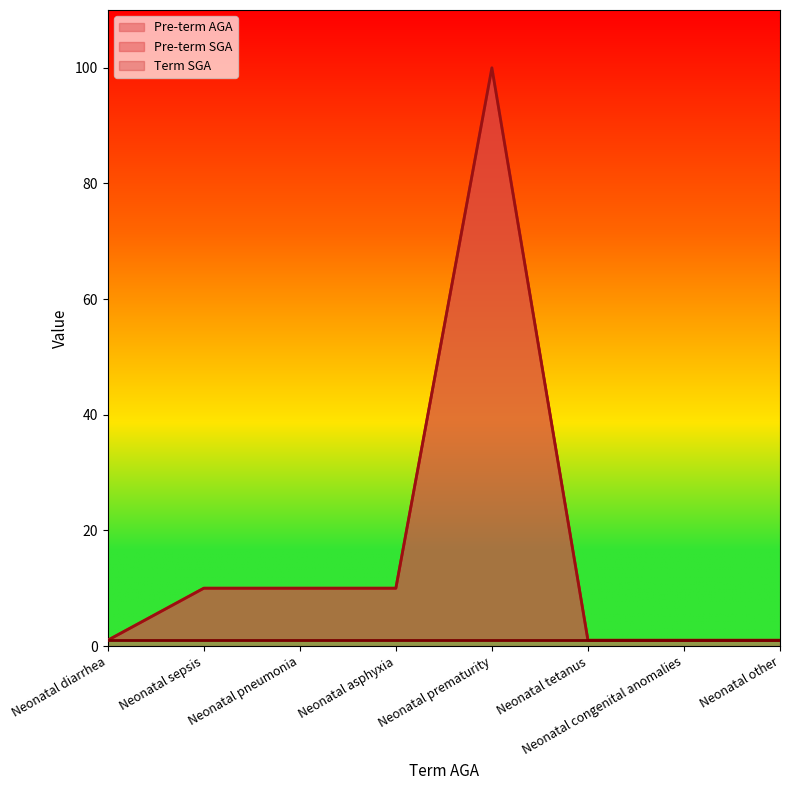

Which series has the largest total across all categories?

Pre-term AGA